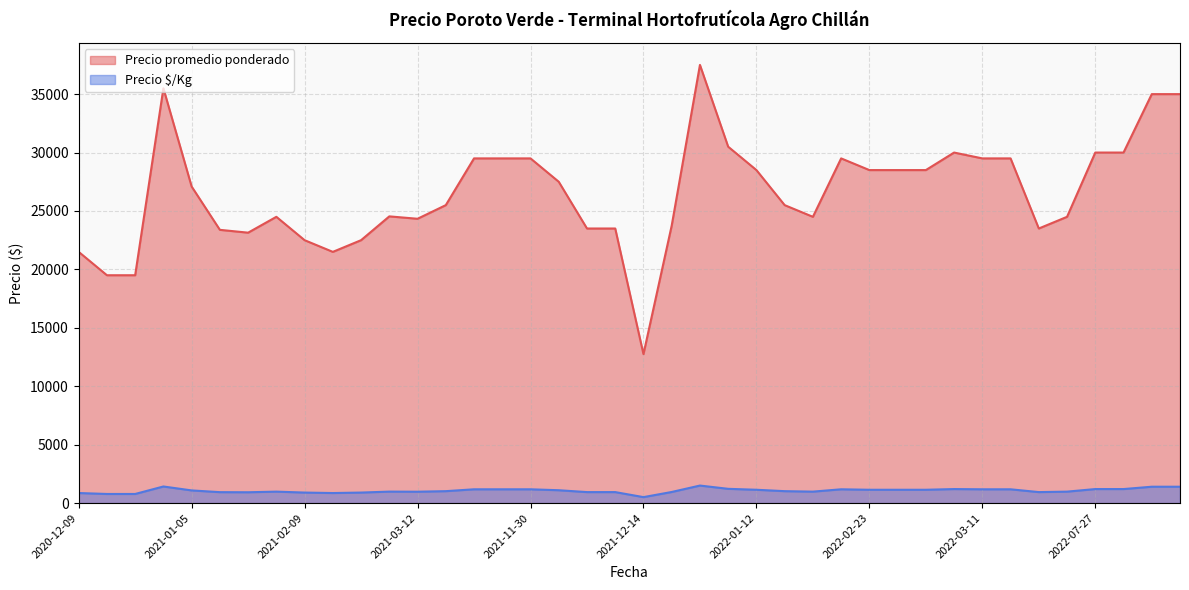

What is the minimum value shown in the chart?

510